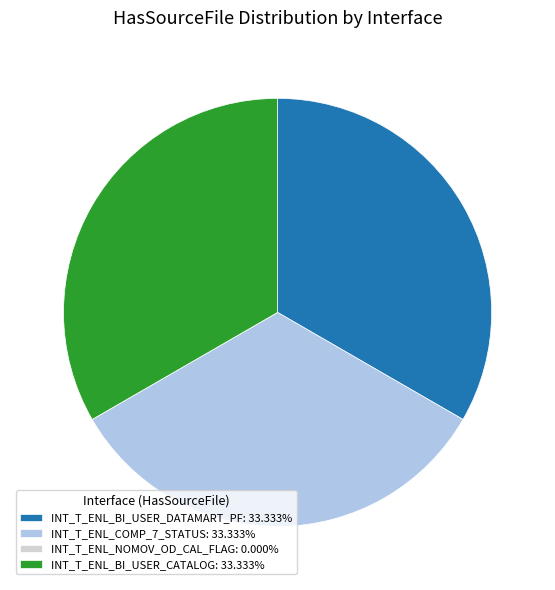

Does INT_T_ENL_BI_USER_DATAMART_PF: 33.333% represent more than half of the total?

No